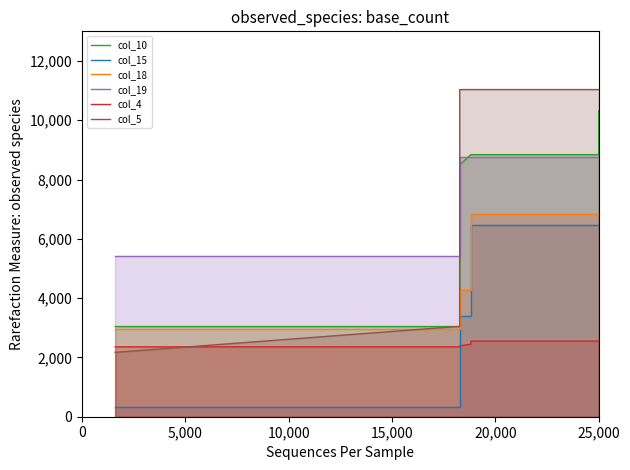

How many data points in col_15 are above 3077?

21